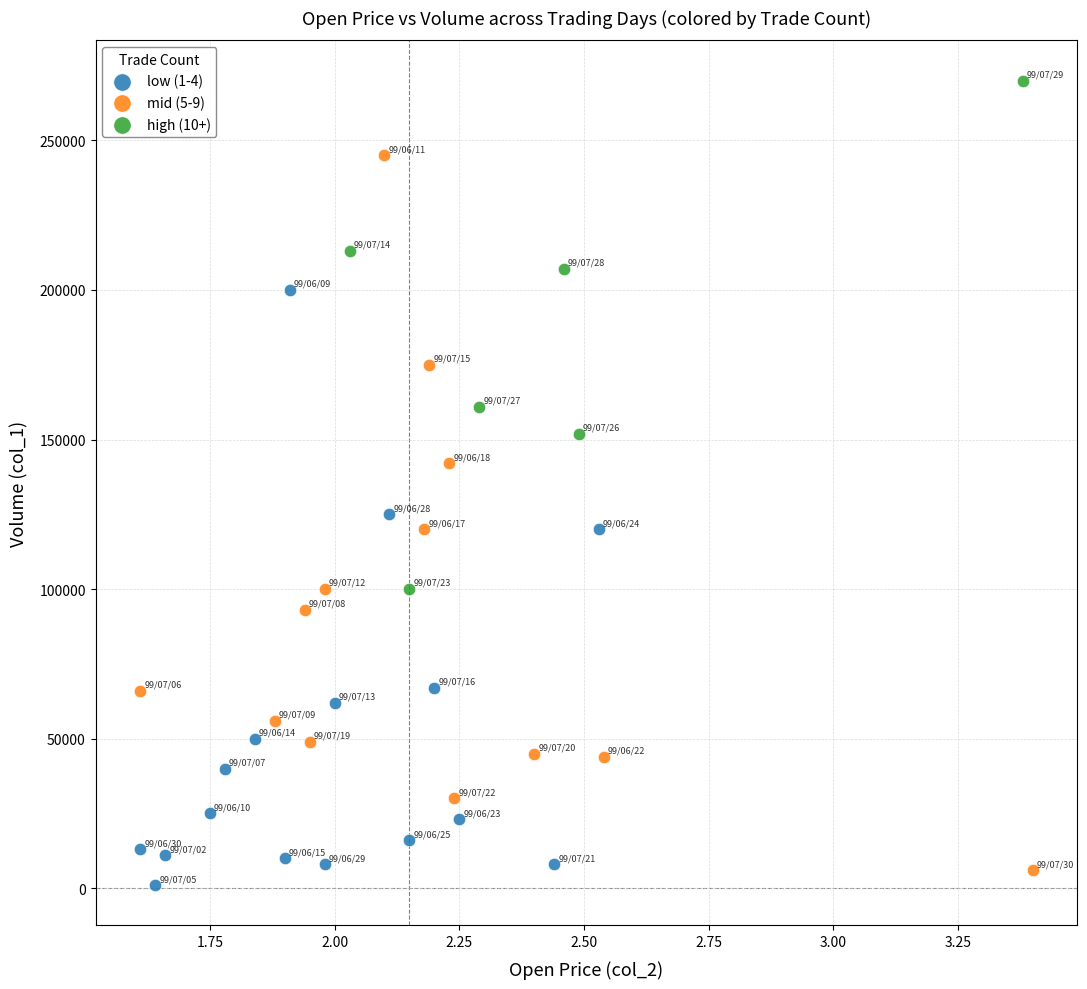

What are all the series names shown in the legend?

low (1-4), mid (5-9), high (10+)